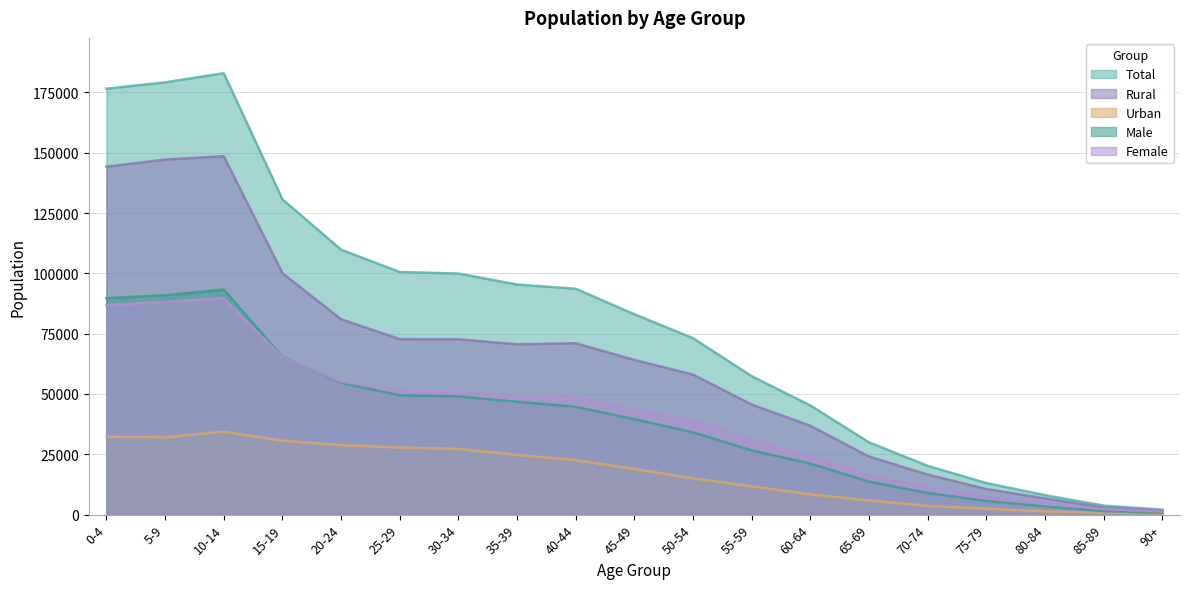

At how many categories does at least one series exceed 154120?

3